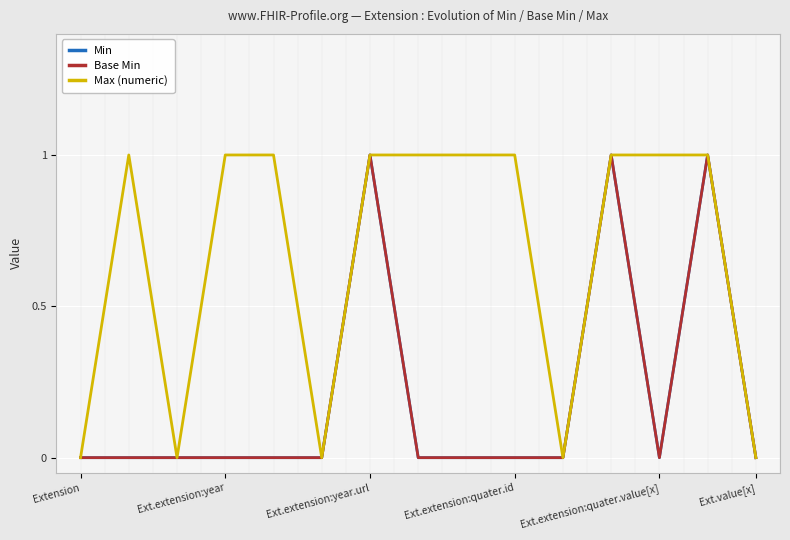

What is the difference between the second highest and minimum values in the Base Min series?

1